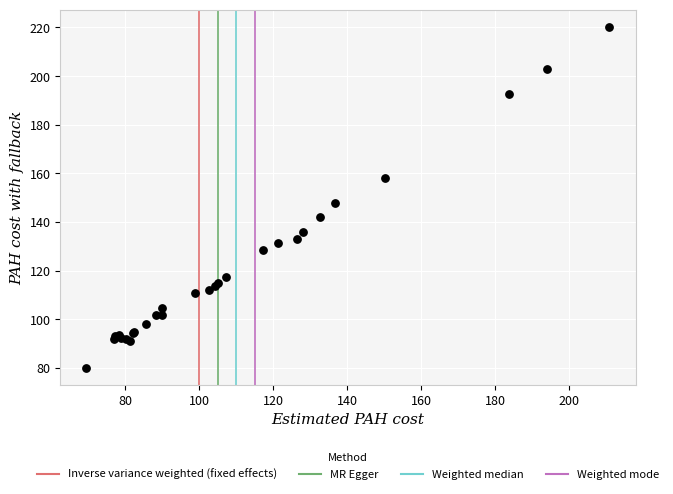

What Y value in the scatter plot is closest to 150?

147.8